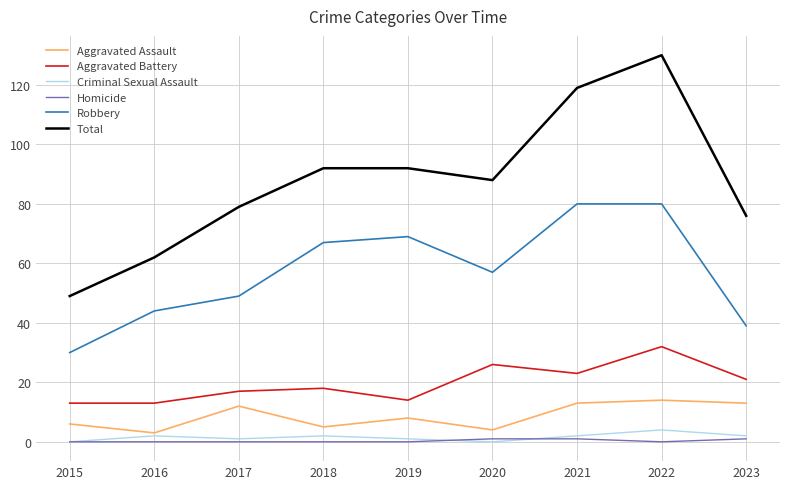

Which series has the widest spread of values?

Total